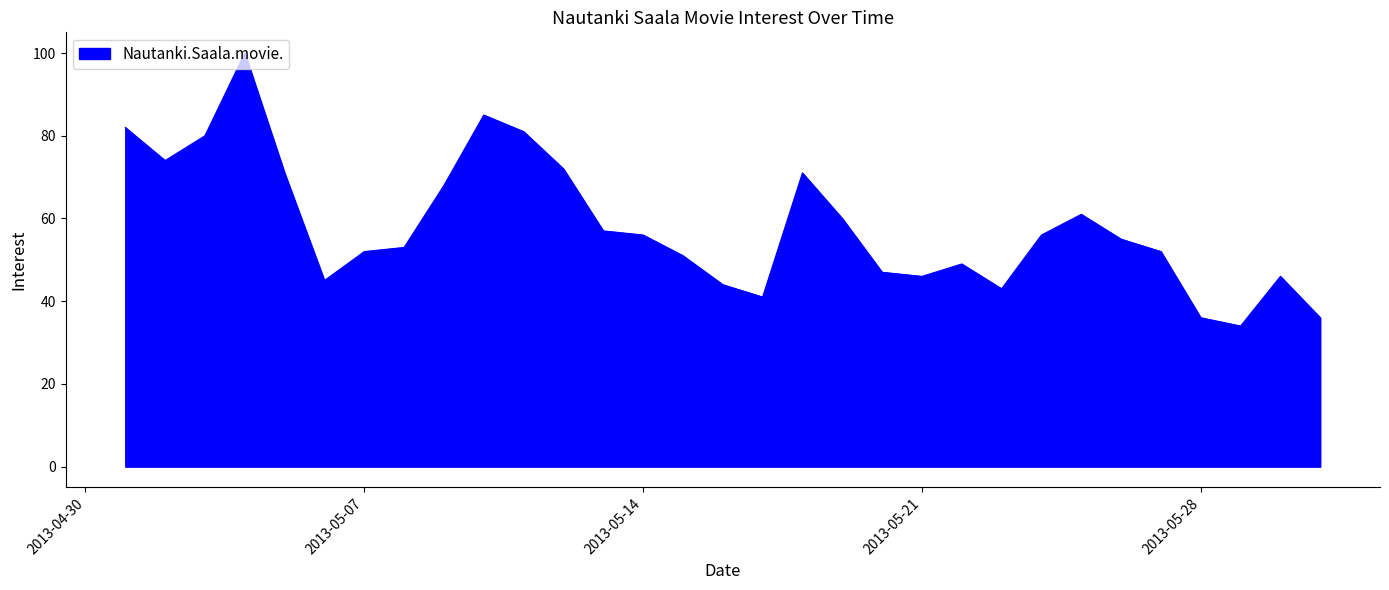

What is the smallest value displayed?

34